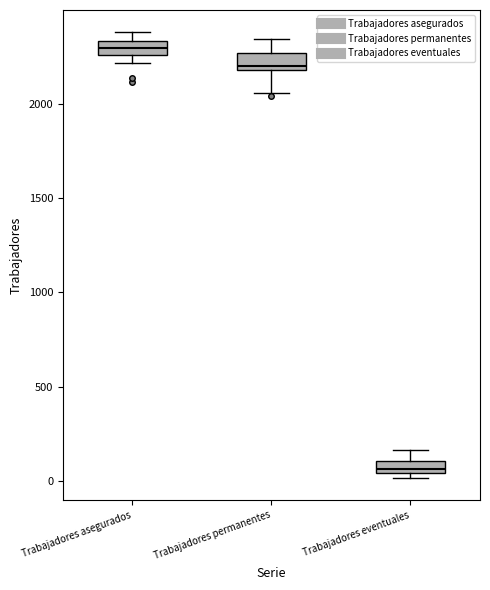

Which box has the highest median line?

Trabajadores asegurados